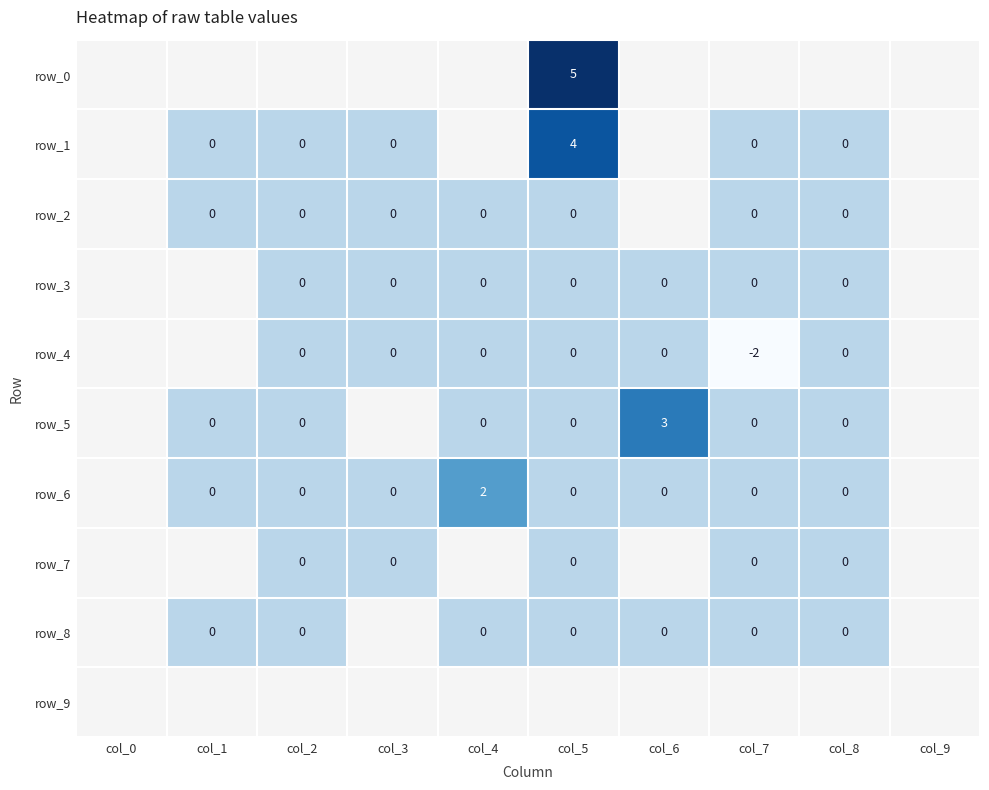

How many data points does each series have?

10